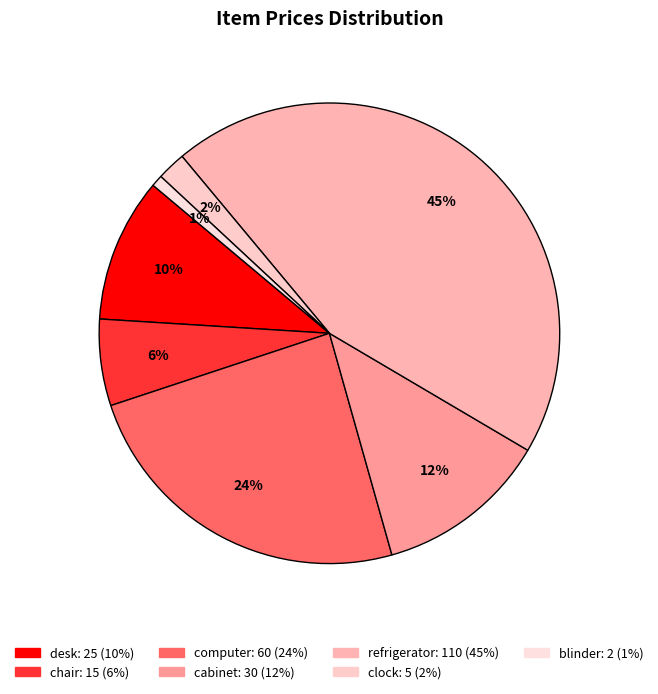

How many slices are in this pie chart?

7